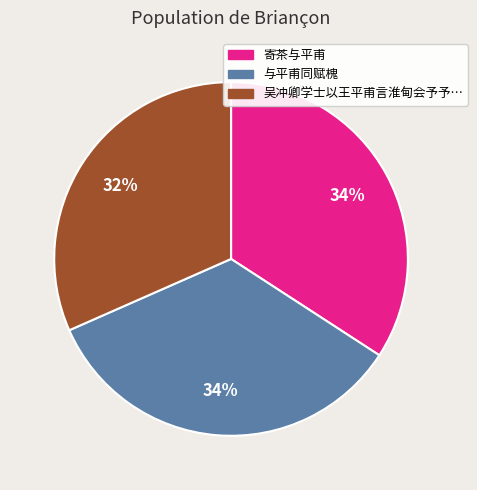

To the nearest percent, what is the average slice percentage?

33%